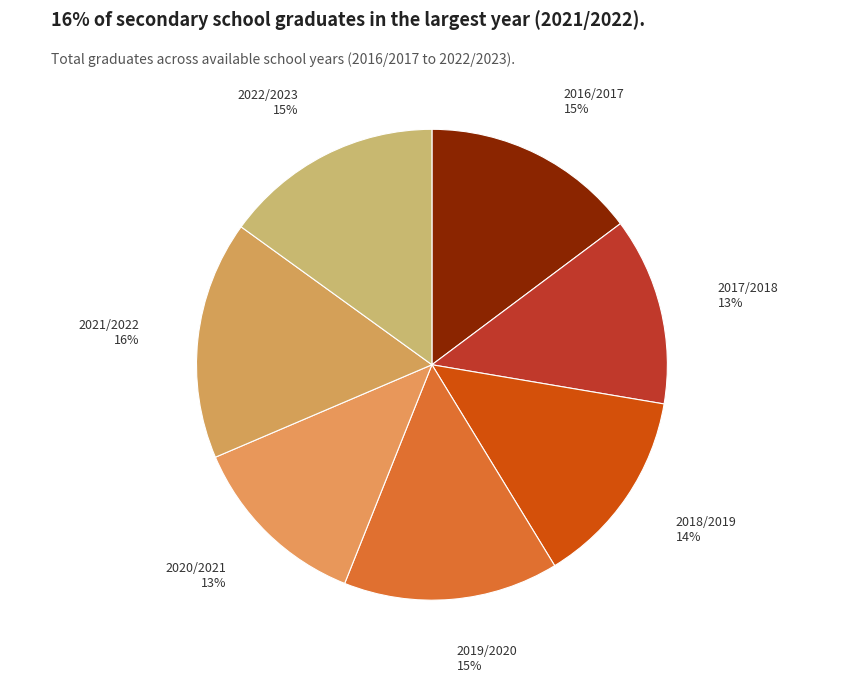

To the nearest percent, what percentage of the pie is 2020/2021?

13%